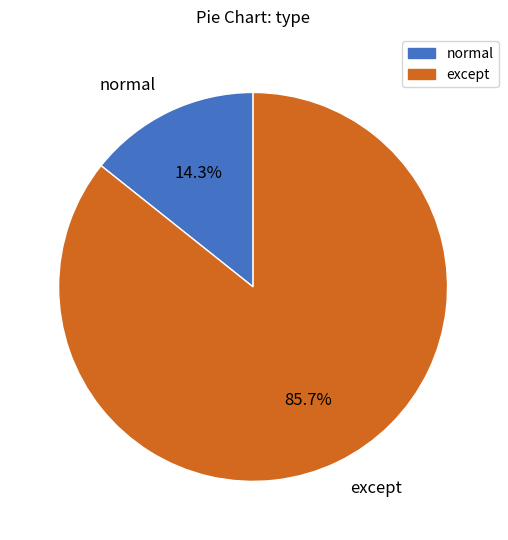

Rank the categories by value from lowest to highest.

normal, except